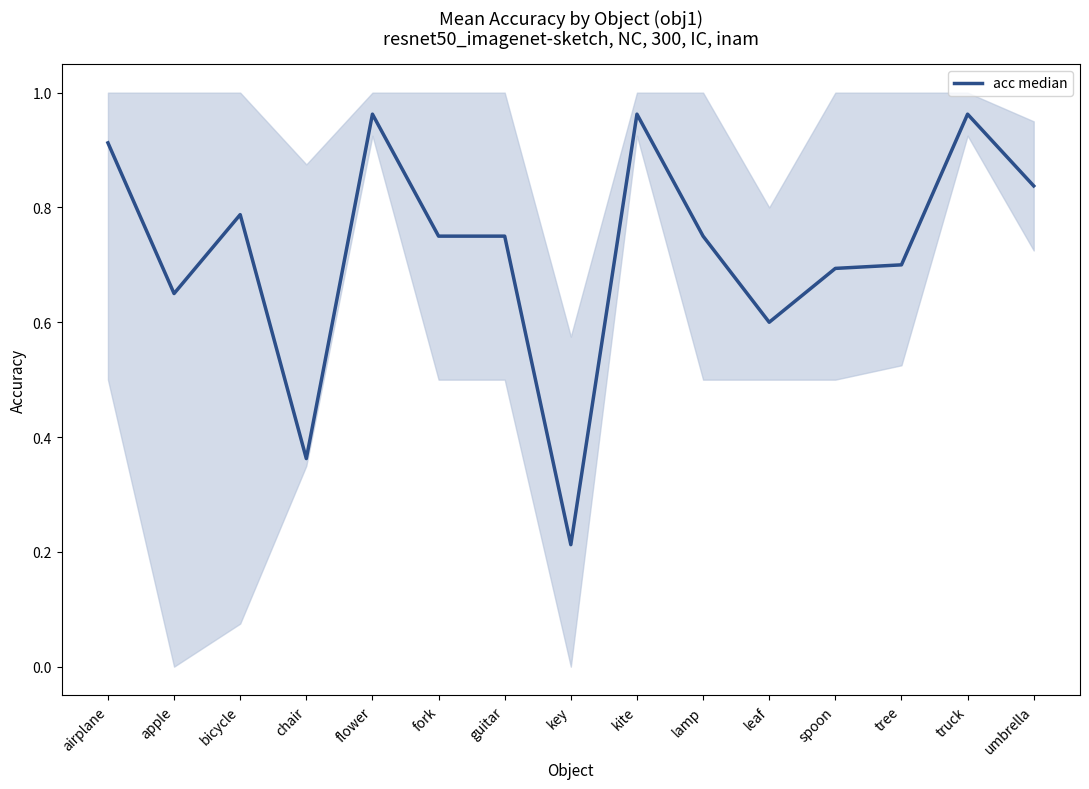

The chart shows a value of 1.1 at apple. True or false?

False